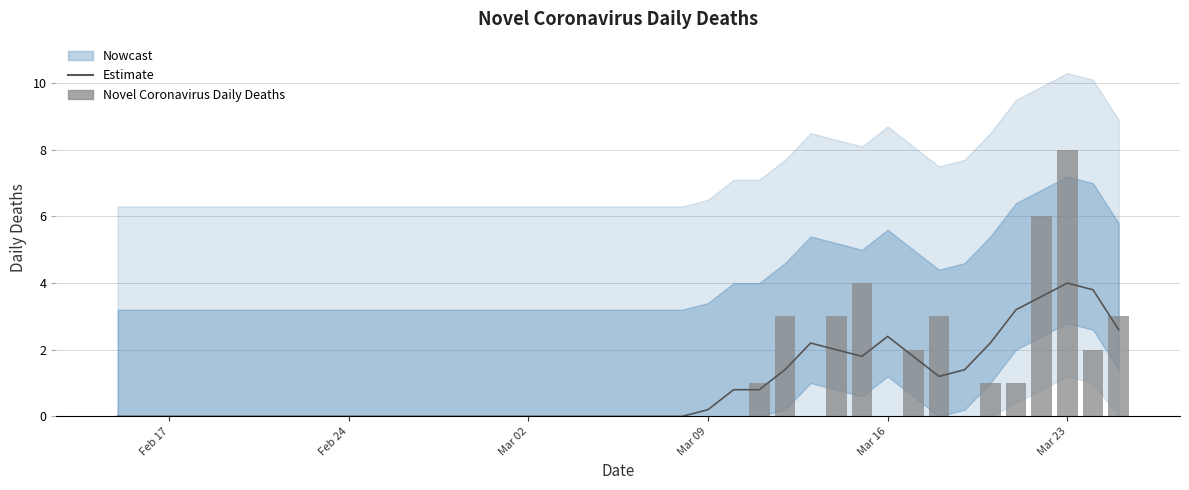

At which category does the chart reach its peak across all series?

Mar 23